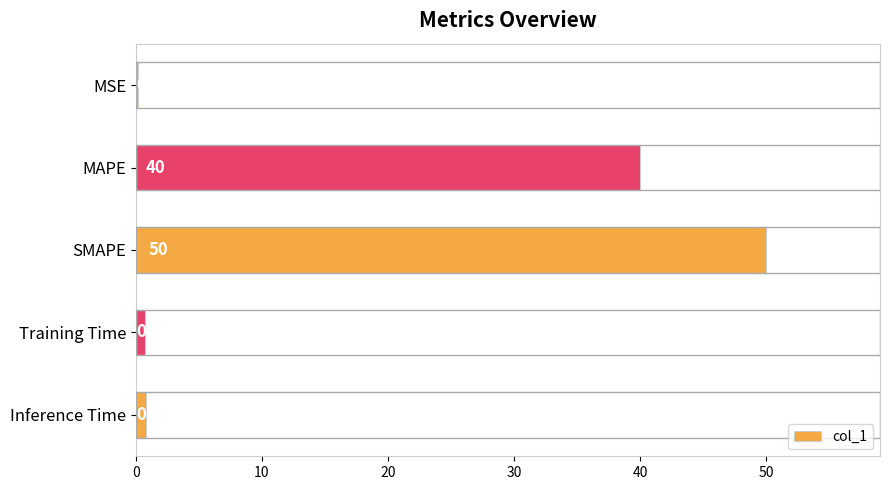

Which has a higher value, Training Time or SMAPE?

SMAPE